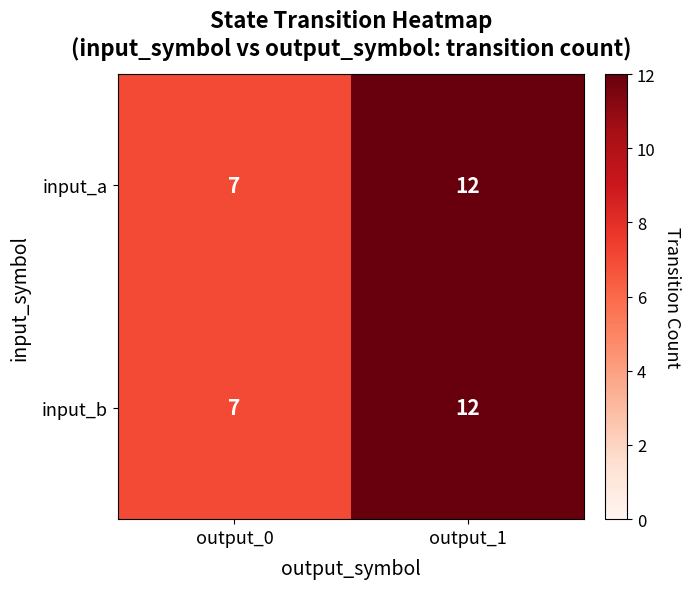

Reading left to right, transcribe all the data shown in this chart.

input_a: output_0=7	output_1=12
input_b: output_0=7	output_1=12